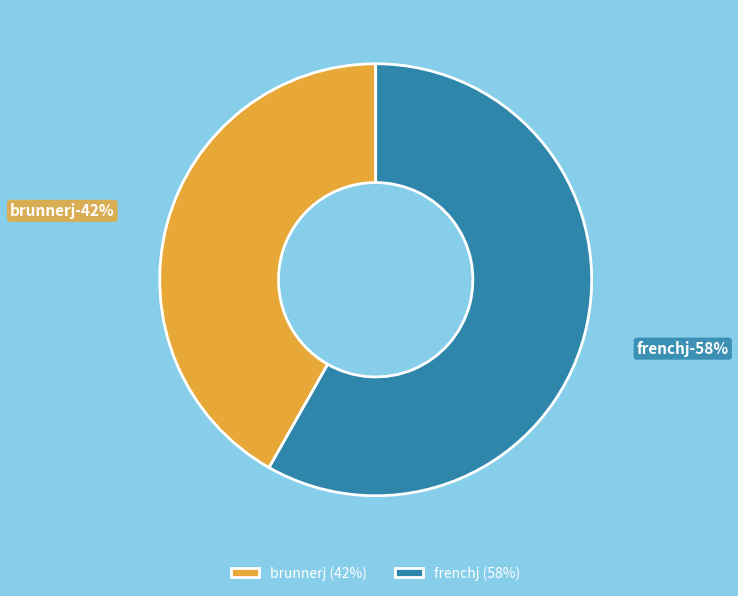

Which slice is the largest?

frenchj